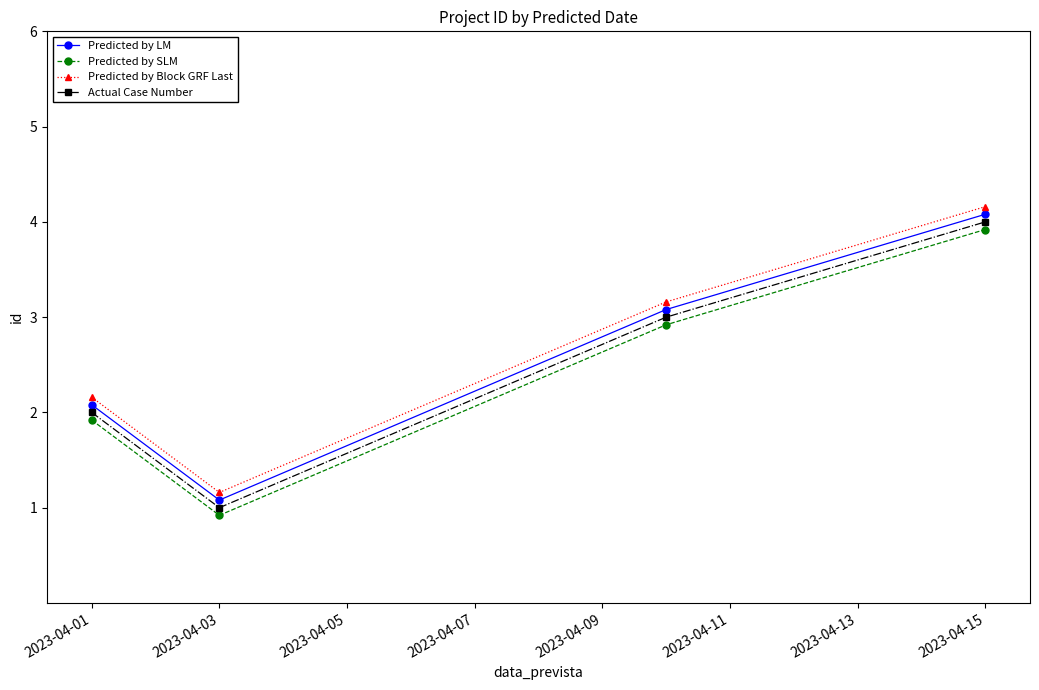

What is the greatest value displayed?

4.2